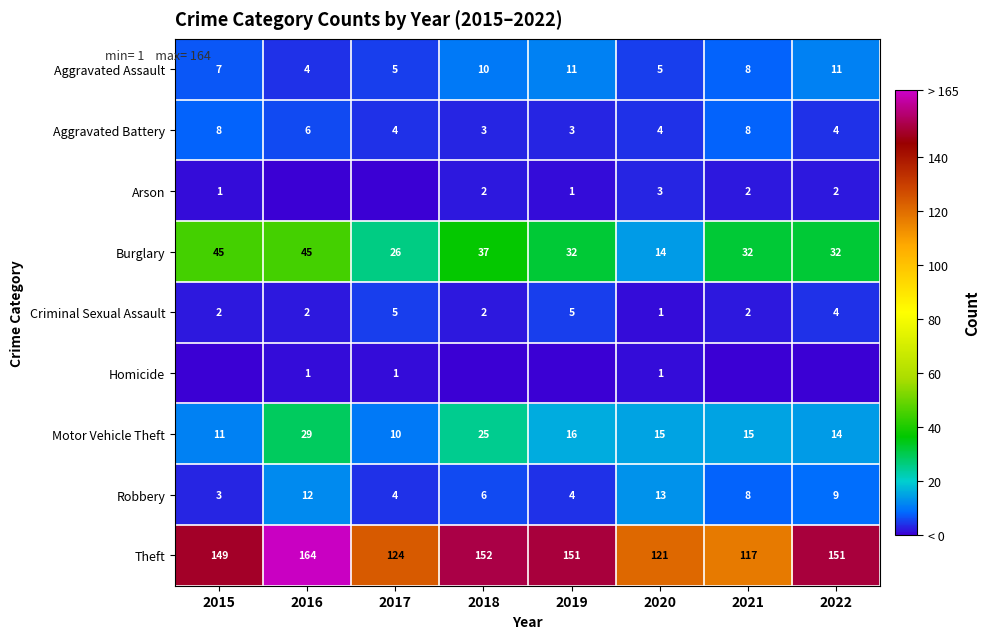

The Arson series shows 2 at 2020. True or false?

False